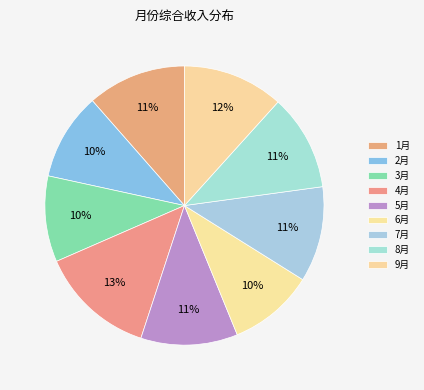

To the nearest percent, what is the average slice percentage?

11%